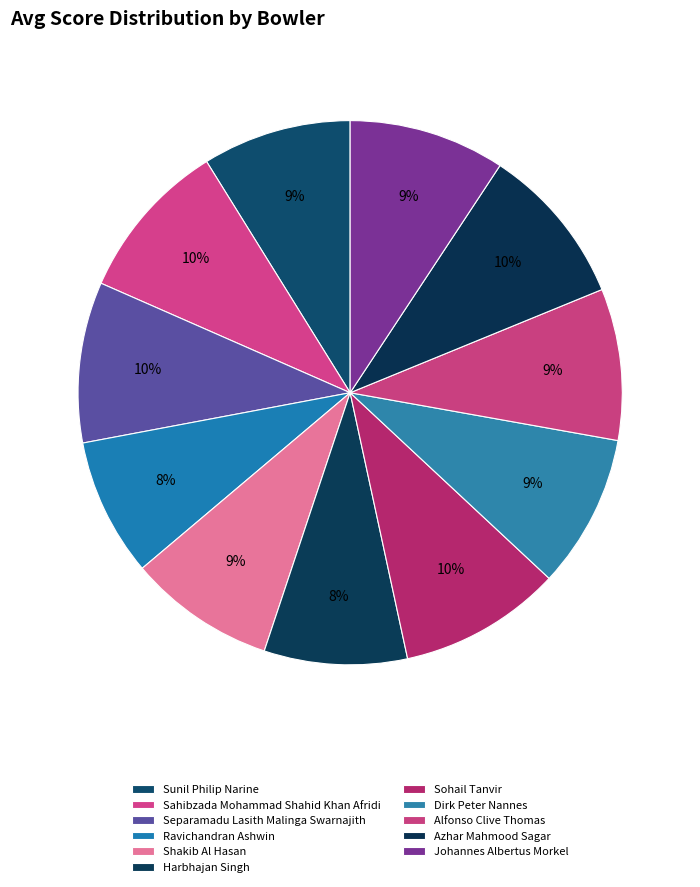

To the nearest percent, what is the combined percentage of Sohail Tanvir and Shakib Al Hasan?

18%